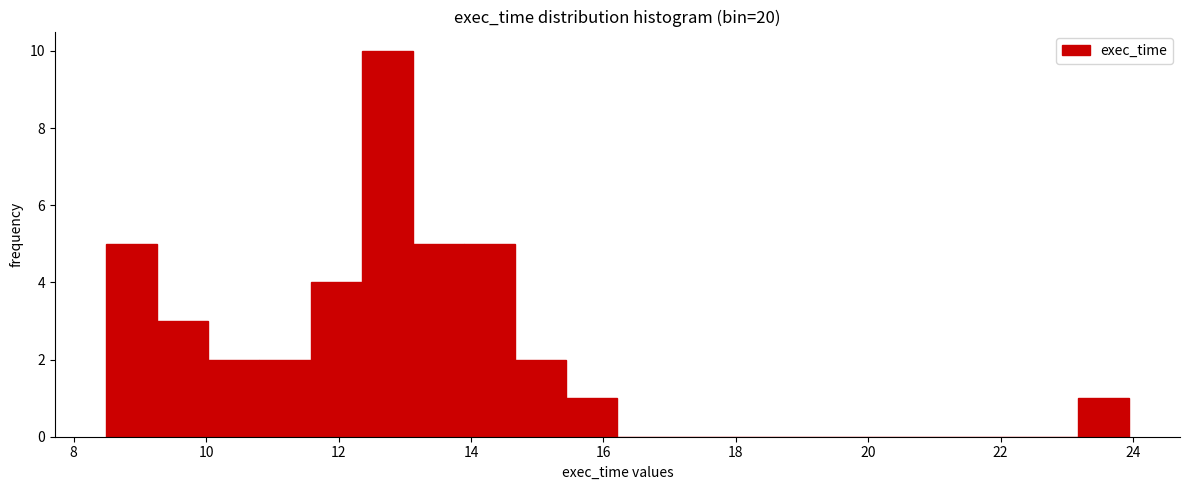

Around what value on the x-axis is the tallest bar? Give the approximate position of its centre, as read against the axis.

12.8